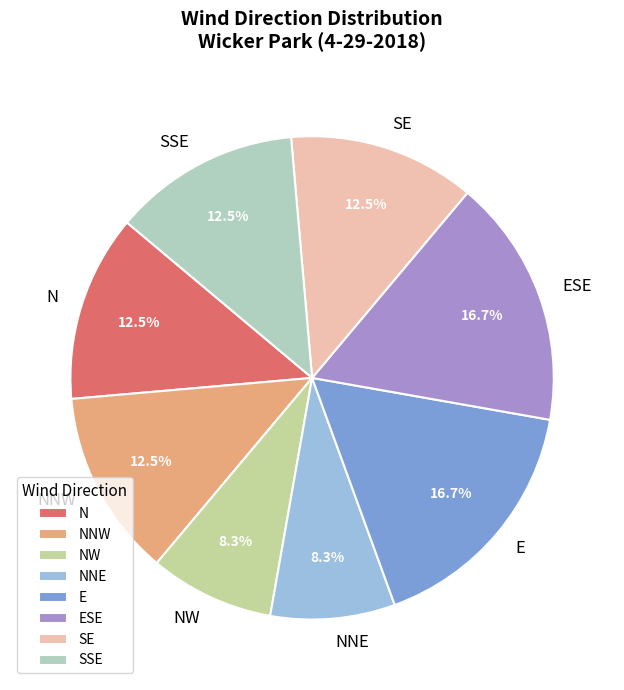

Does SE account for over 50% of the chart?

No